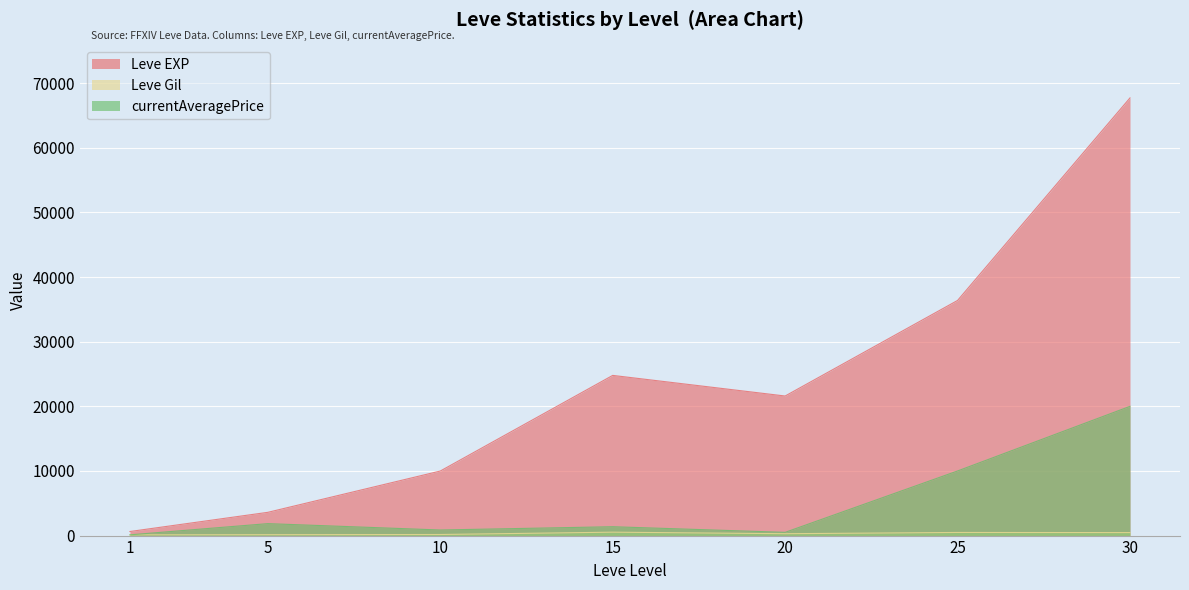

Reading left to right, extract all data points from this chart.

Leve EXP: 1=630.0	5=3600.0	10=9990.0	15=24790.0	20=21600.0	25=36390.0	30=67730.0
Leve Gil: 1=113.0	5=139.0	10=168.0	15=529.0	20=290.0	25=485.0	30=463.0
currentAveragePrice: 1=114.3	5=1850.0	10=864.7	15=1371.4	20=500.0	25=10000.0	30=20000.0